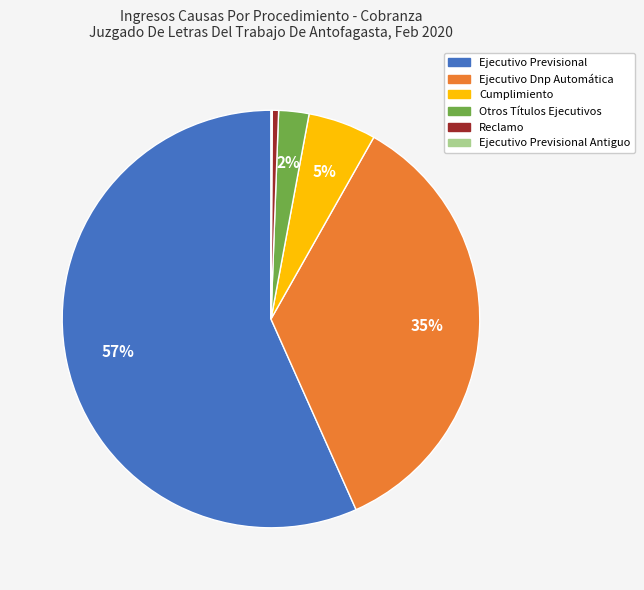

What is the ratio of the value at Ejecutivo Dnp Automática to the value at Reclamo?

72.0